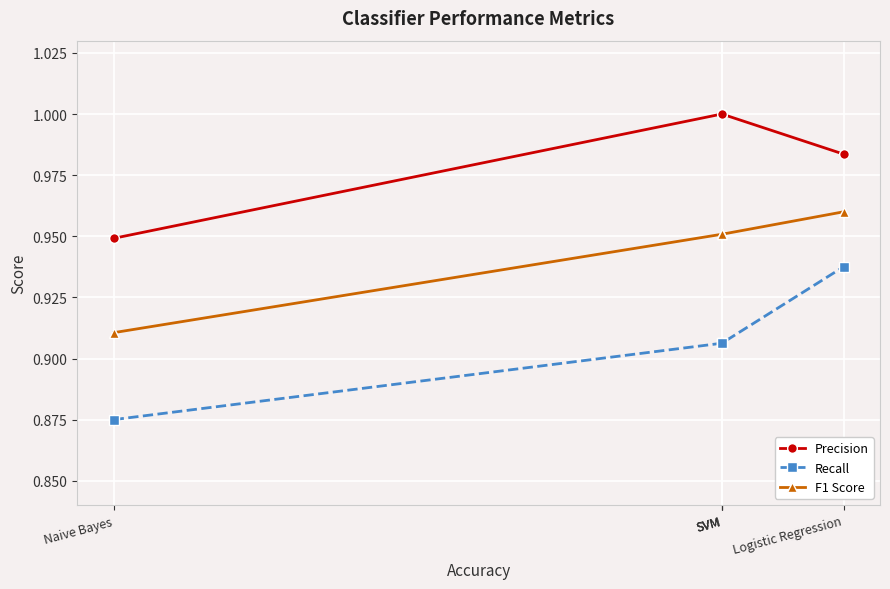

Is the value of F1 Score at Naive Bayes greater than the value of Recall at Logistic Regression?

No